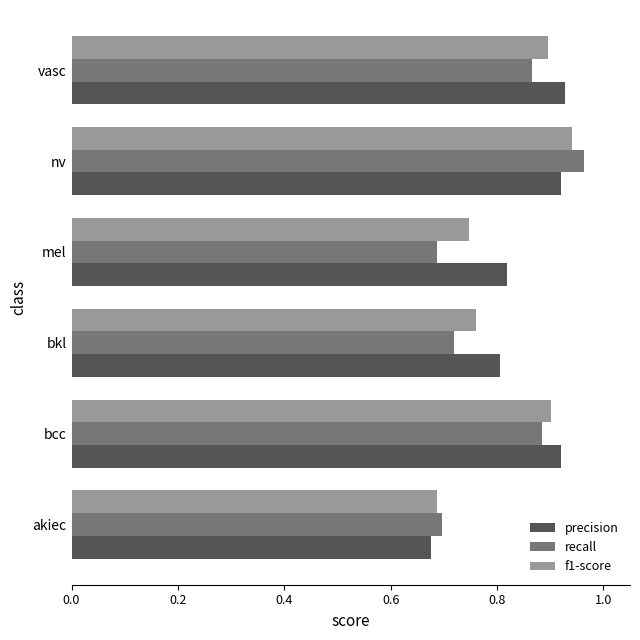

The value of precision at vasc is 0.9. True or false?

True